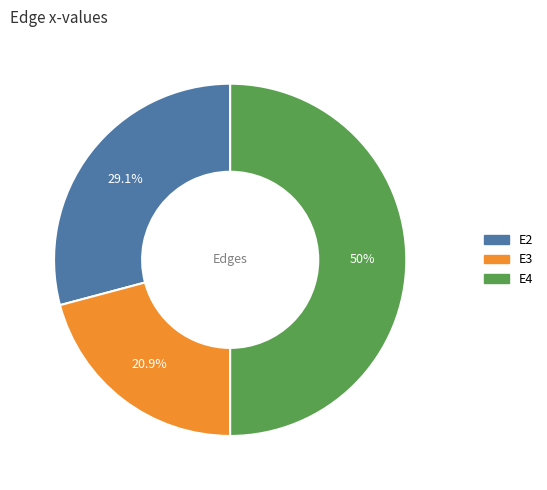

Between E2 and E3, which is larger?

E2